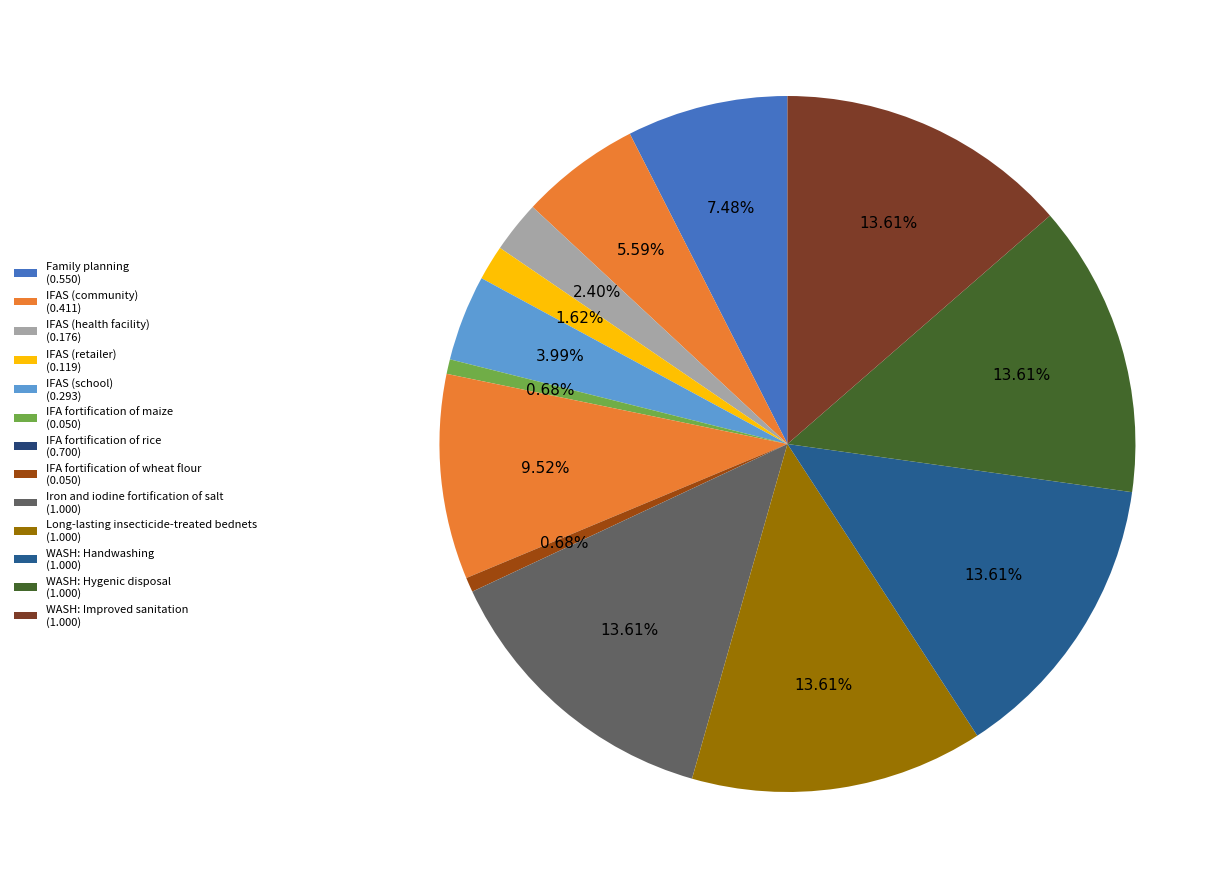

To the nearest percent, what is the difference between the IFAS (health facility) and IFA fortification of maize slice percentages?

2%